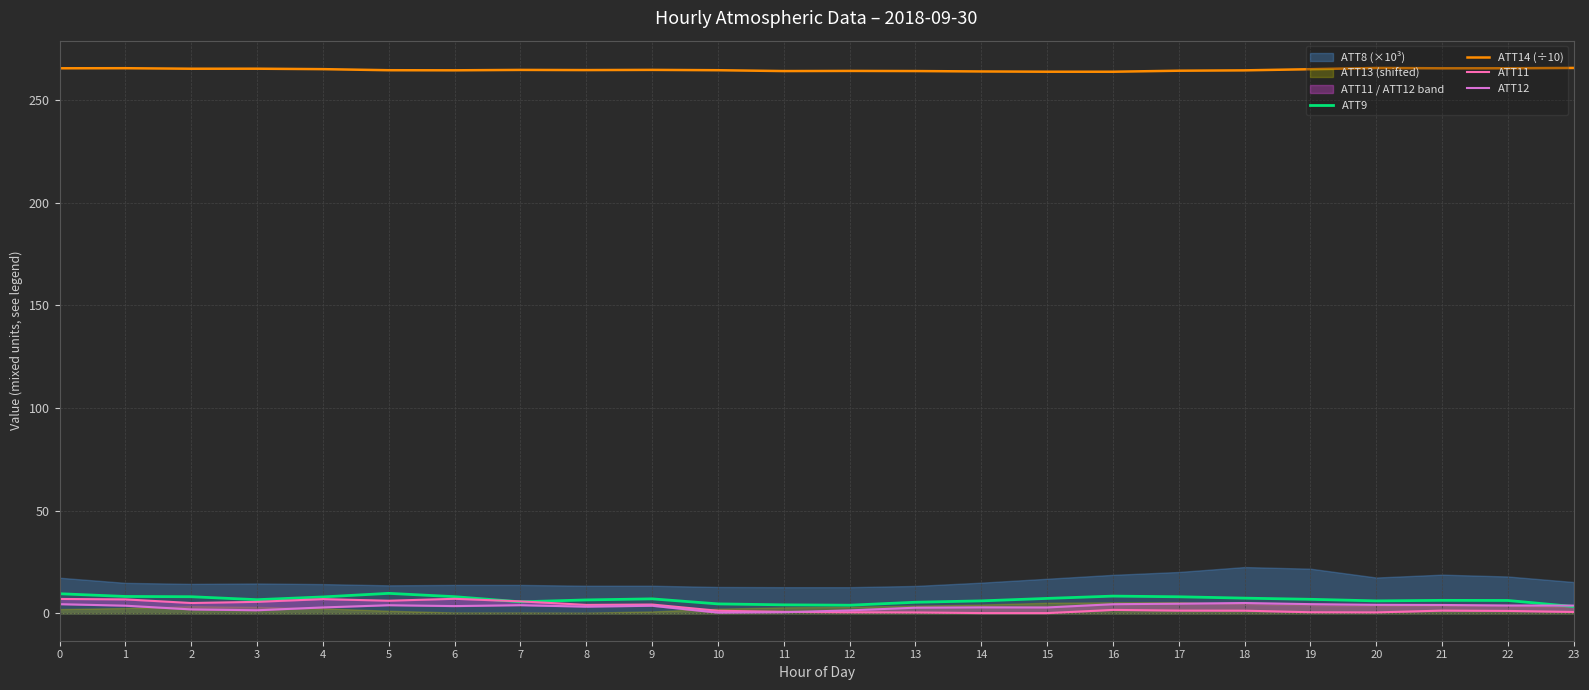

How many values in the ATT9 series are below 6?

6